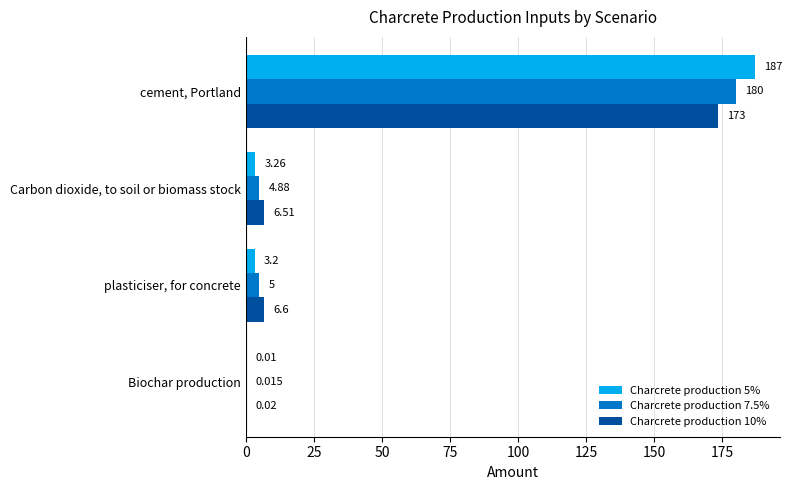

At which category is the sum across all series the highest?

cement, Portland